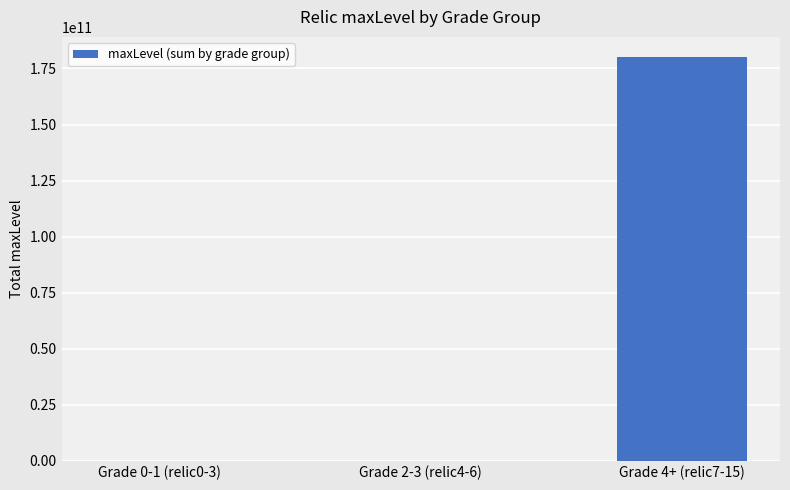

At which category does the chart reach its peak across all series?

Grade 4+ (relic7-15)